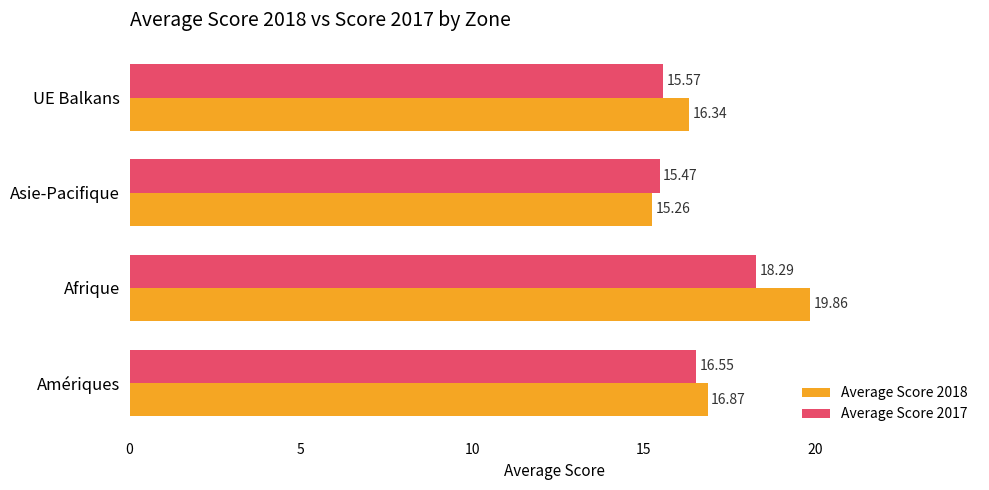

What is the lowest value of the Average Score 2017 series?

15.5